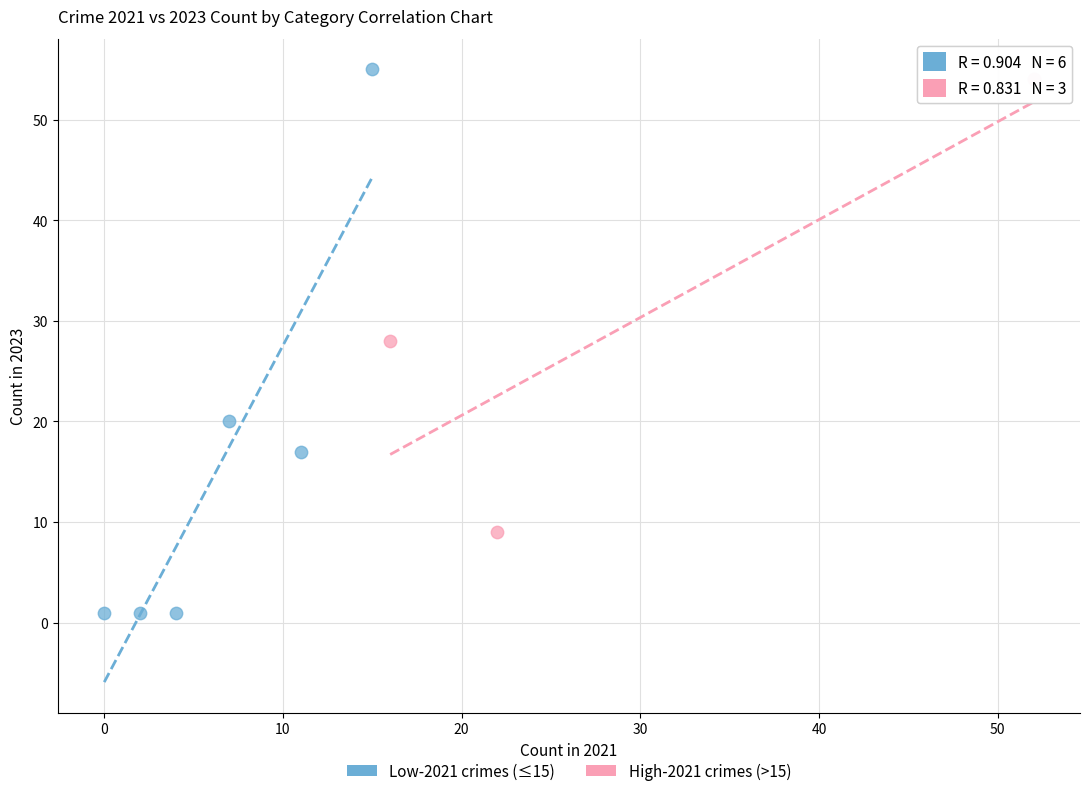

Which series contains the highest Y value?

Low-2021 crimes (≤15)